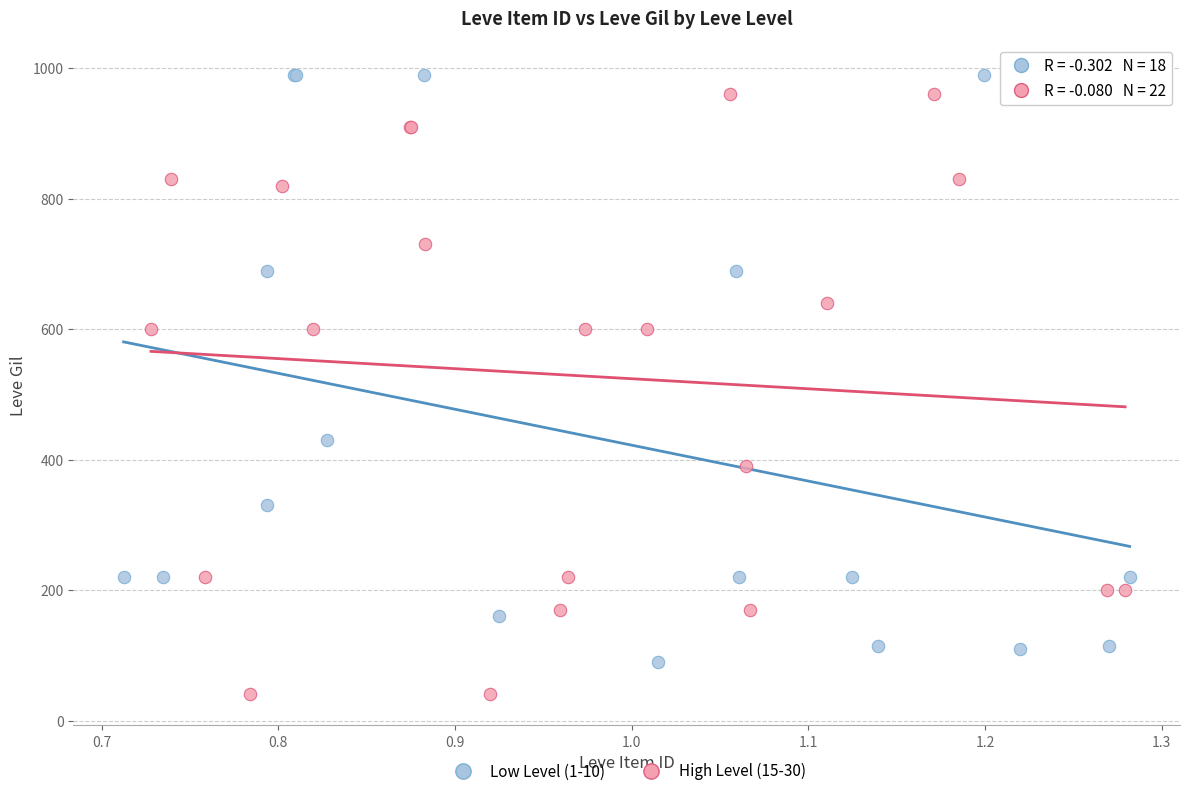

Which series reaches the minimum Y coordinate?

High Level (15-30)